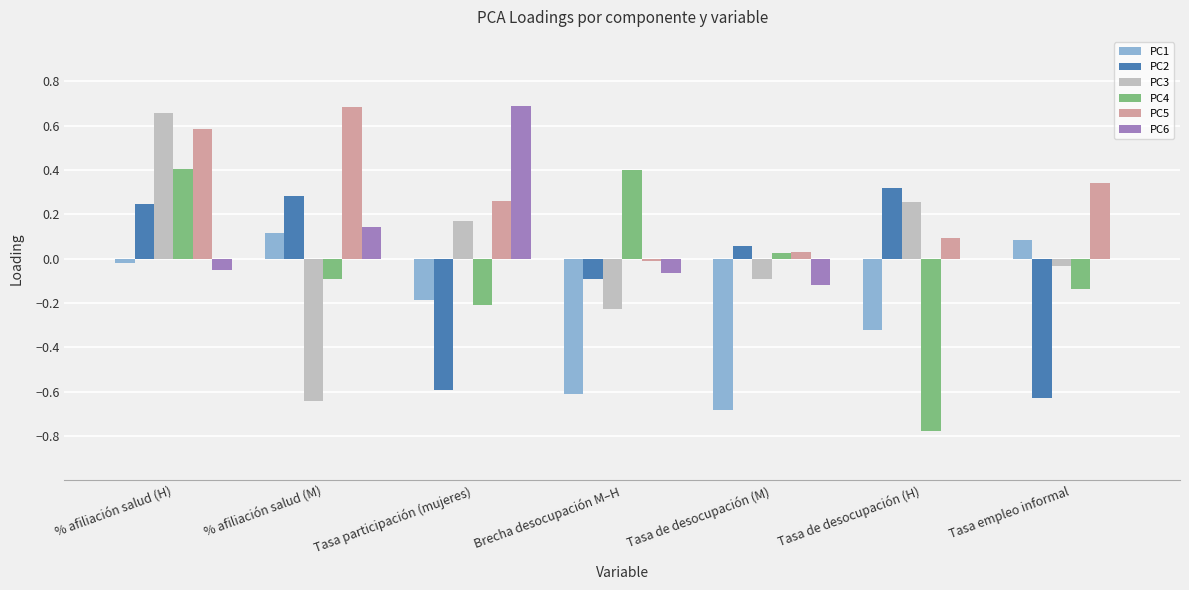

At which label does PC5 reach its peak?

% afiliación salud (M)